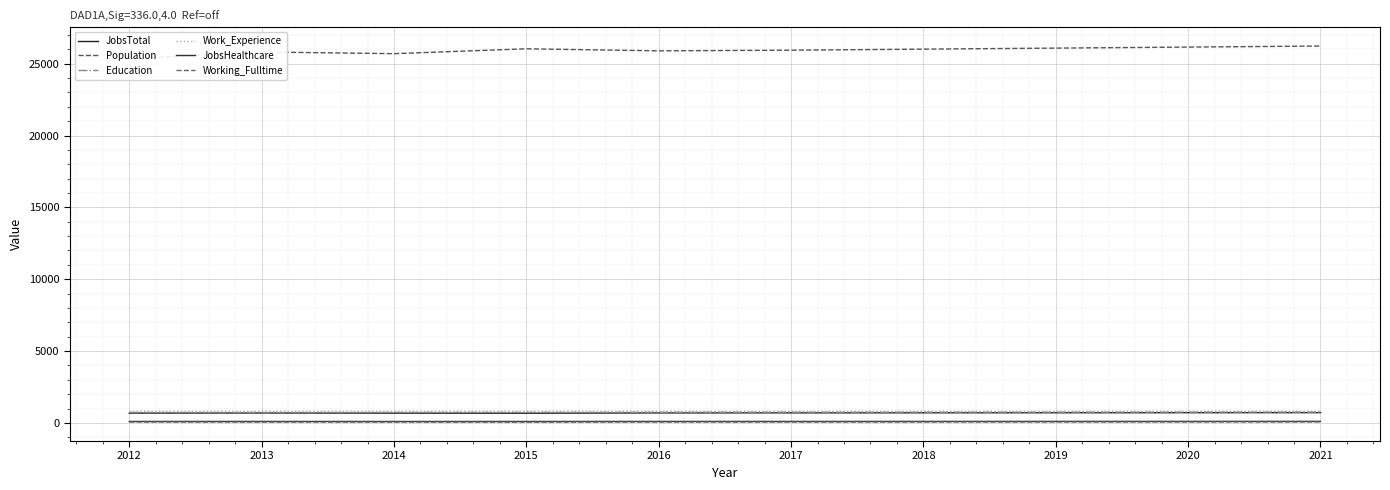

Reading right to left, what are all the values shown in this chart?

JobsTotal: 714	710	706	703	699	695	673	678	689	680
Population: 26226	26154	26082	26011	25938	25893	26035	25695	25815	25344
Education: 750	748	746	744	742	740	732	729	720	725
Work_Experience: 823	822	820	818	816	815	817	811	807	809
JobsHealthcare: 106	105	104	103	102	102	99	98	101	100
Working_Fulltime: 62	60	59	57	55	54	47	52	52	56